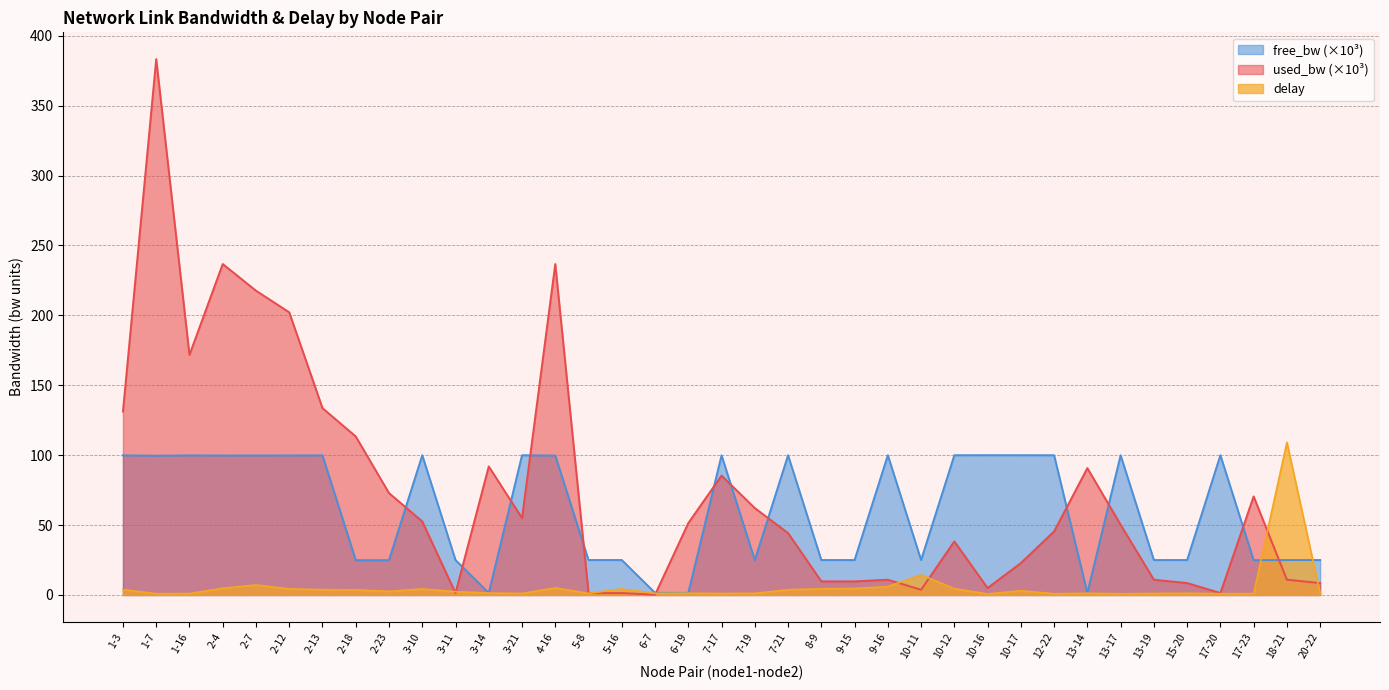

At which label does delay reach its peak?

18-21